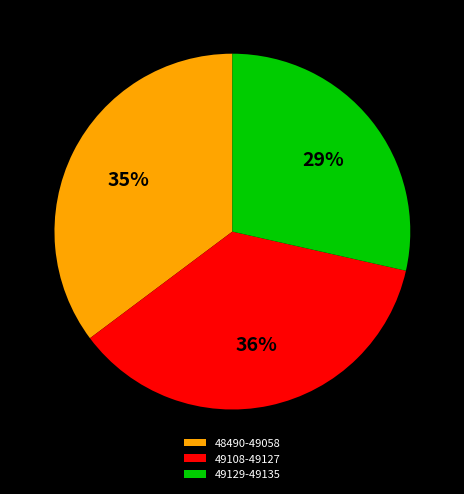

Is the sum of 49129-49135 and 49108-49127 greater than half?

Yes